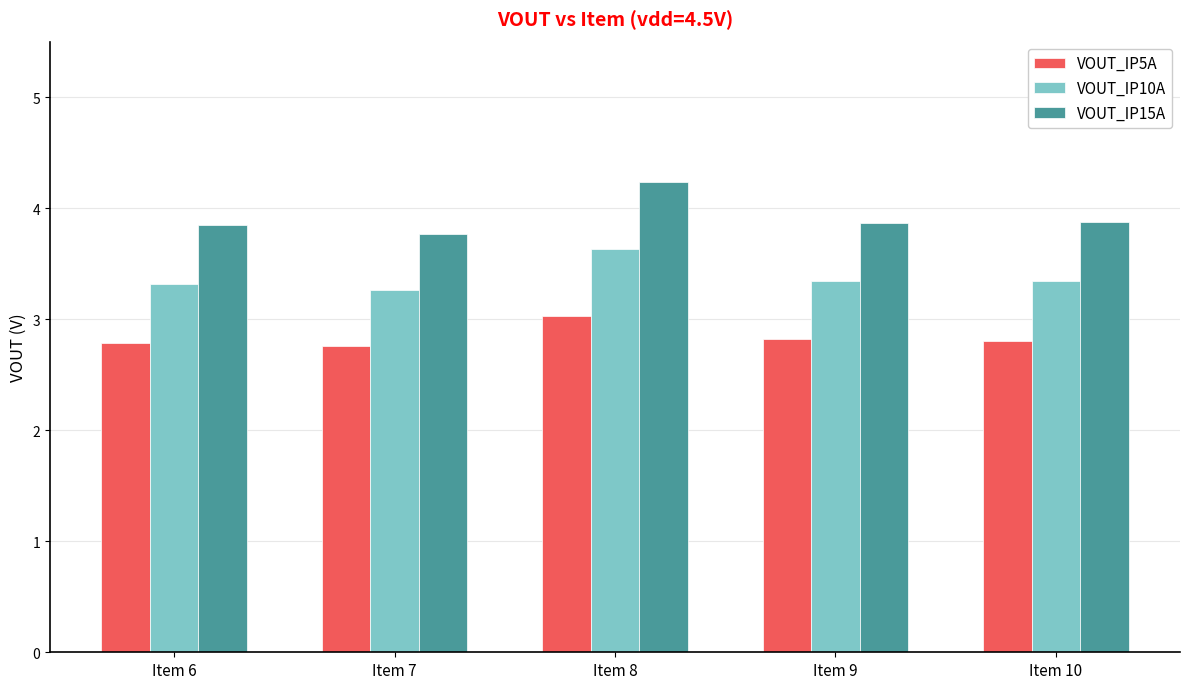

At which label is VOUT_IP10A closest to 3?

Item 7